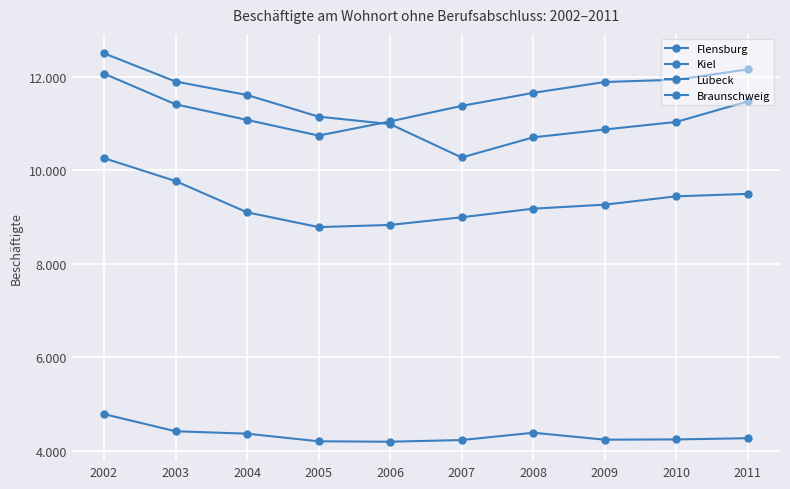

How many interior local valleys does the Kiel series have?

1